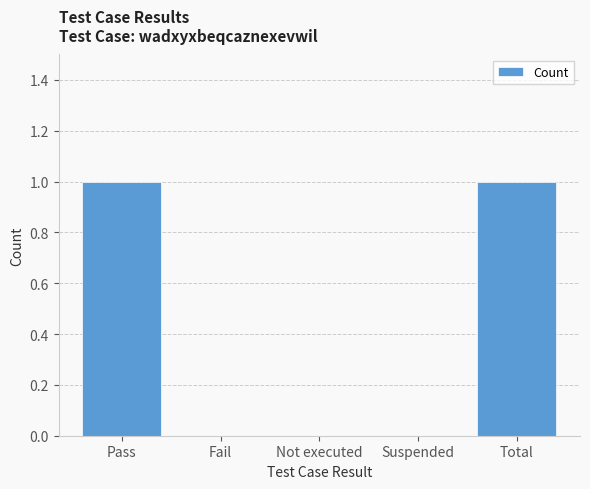

What is the ratio of the value at Pass to the value at Total?

1.0